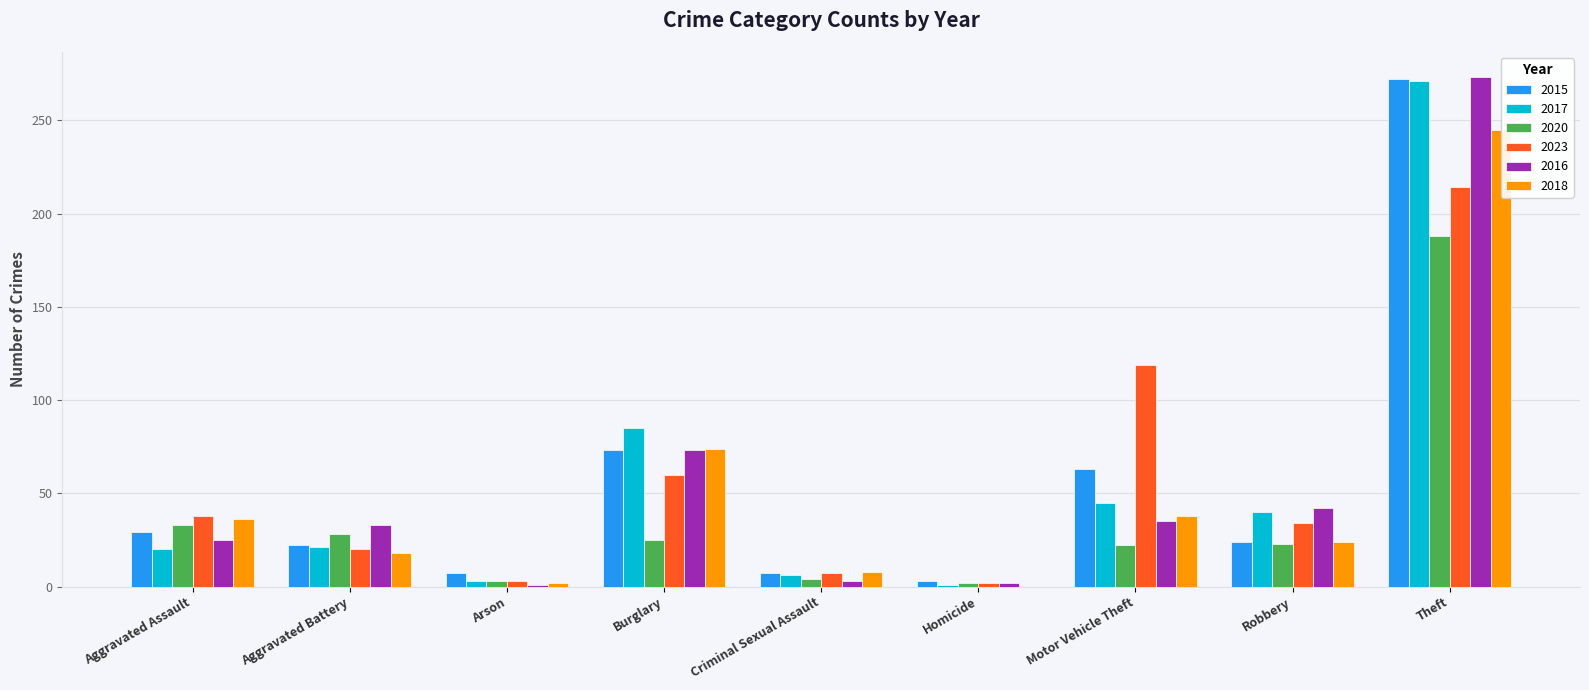

Where does the 2017 series first go above 21?

Burglary